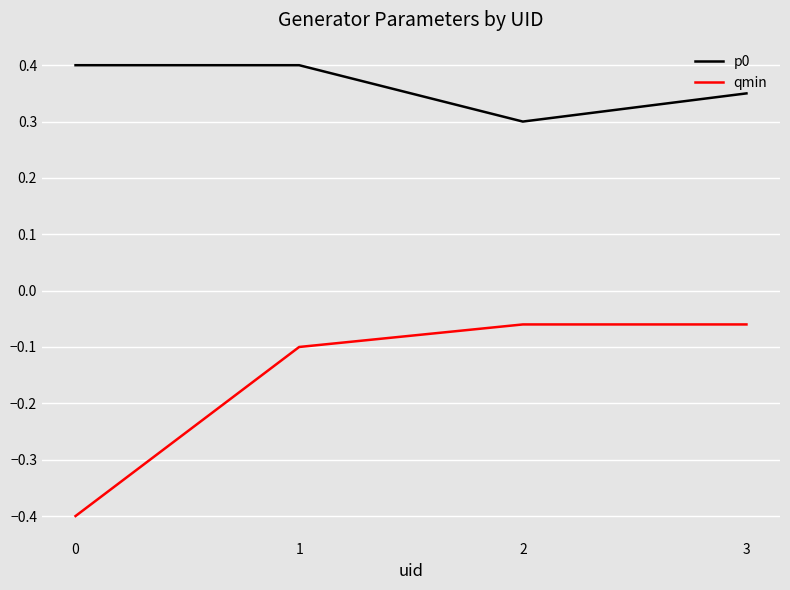

How many p0 values are between 0 and 1?

4